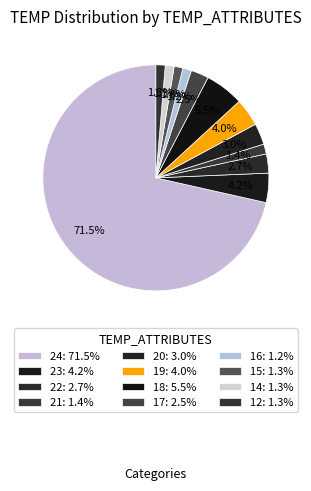

Rank the categories by value from highest to lowest.

24, 18, 23, 19, 20, 22, 17, 21, 12, 14, 15, 16